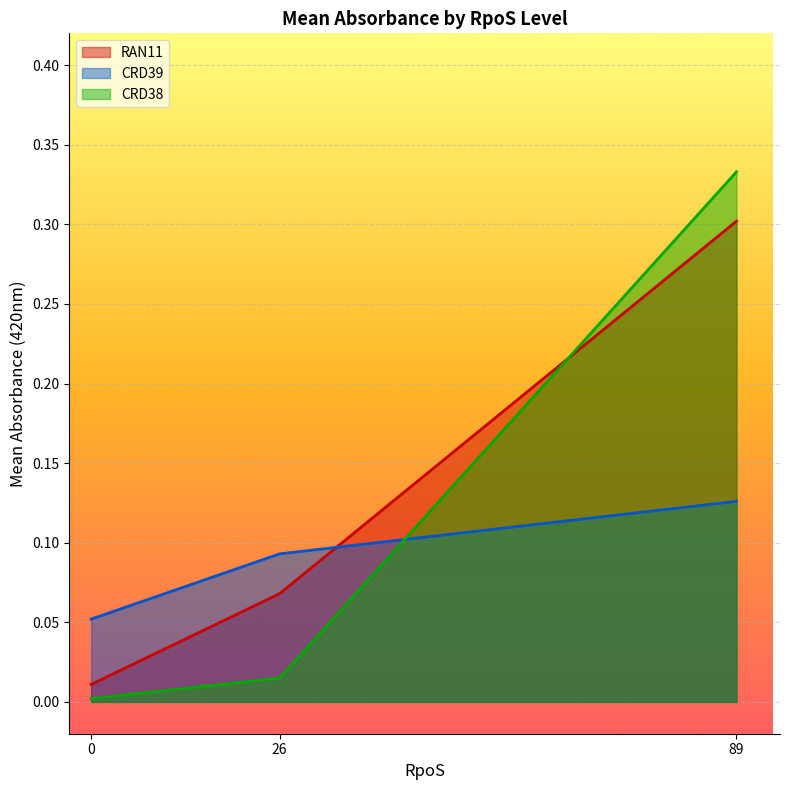

Which series has the widest spread of values?

CRD38